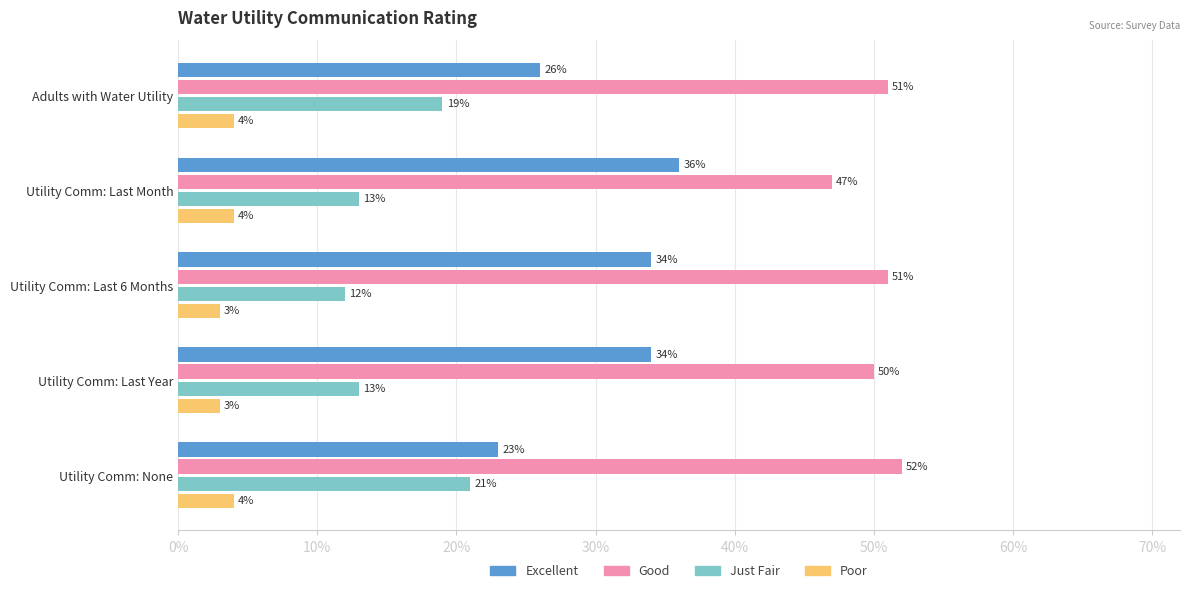

What are all the series names shown in the legend?

Excellent, Good, Just Fair, Poor